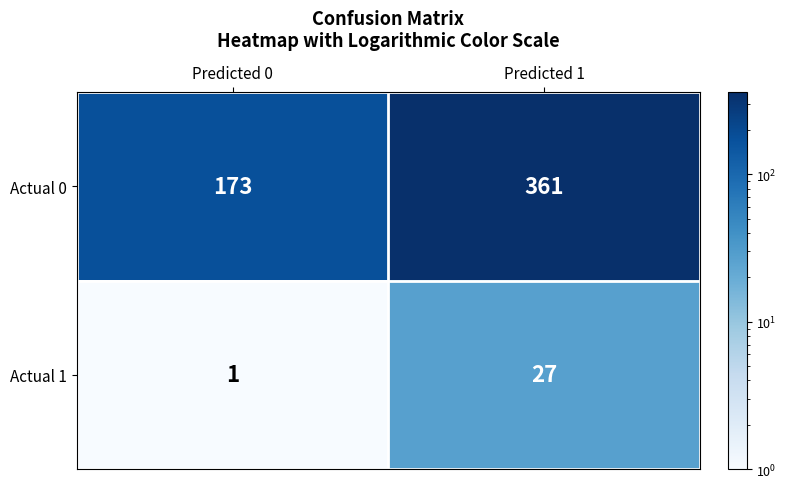

Count the number of categories in the chart.

2